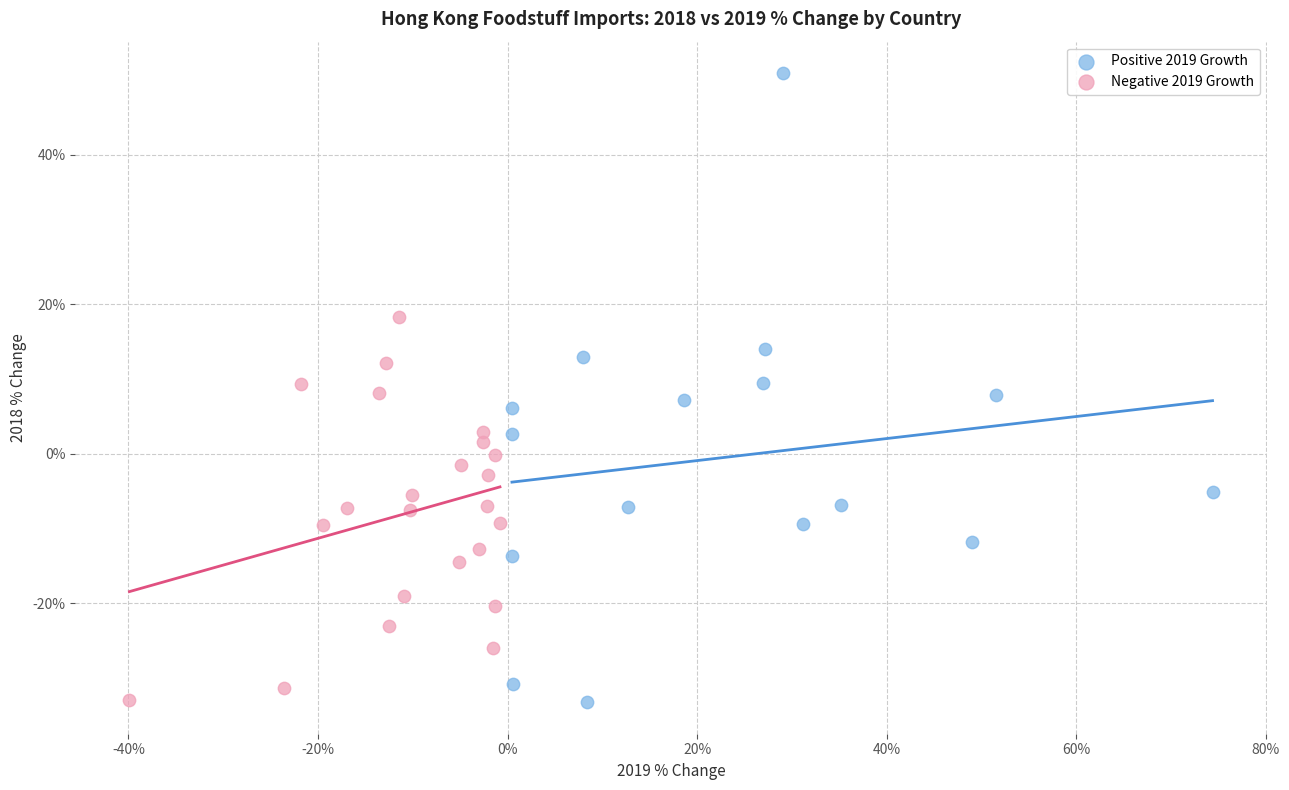

Which series contains the highest Y value?

Positive 2019 Growth